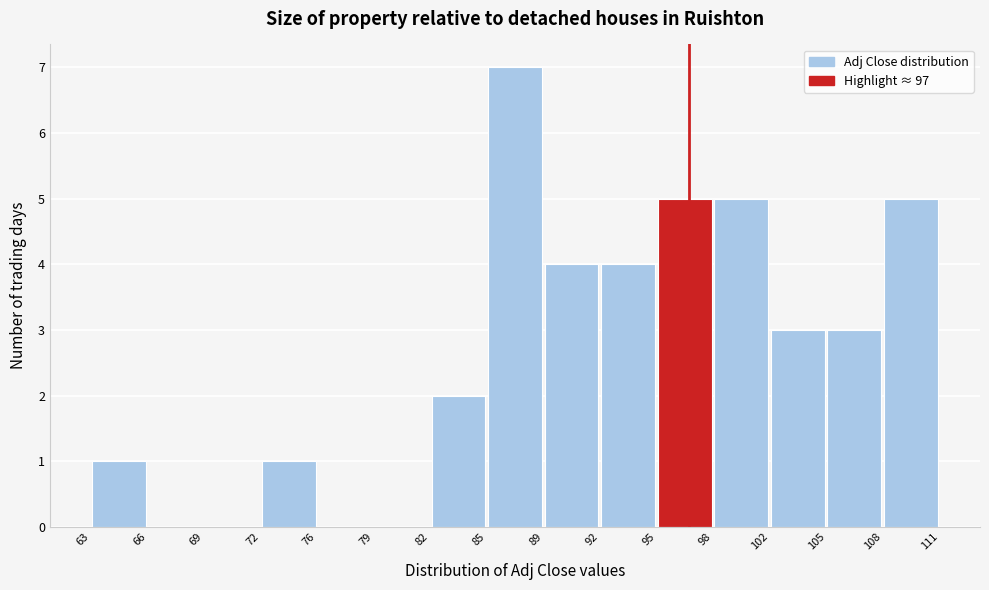

Reading left to right, list every bar in this chart as the range it spans on the x-axis followed by its height. The values are not printed on the chart, so give them approximately, as read against the axis.

63 to 66: 1
66 to 69: 0
69 to 72: 0
72 to 76: 1
76 to 79: 0
79 to 82: 0
82 to 85: 2
85 to 89: 7
89 to 92: 4
92 to 95: 4
95 to 98: 5
98 to 102: 5
102 to 105: 3
105 to 108: 3
108 to 111: 5